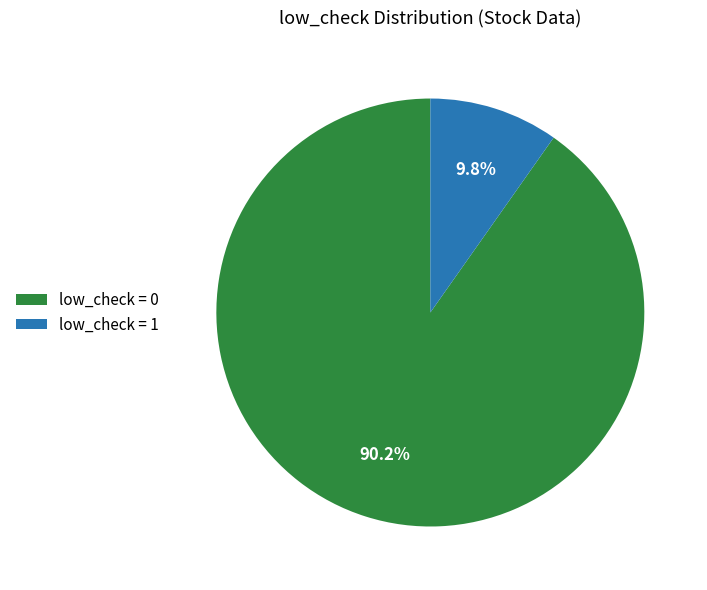

Rank the categories by value from highest to lowest.

low_check = 0, low_check = 1